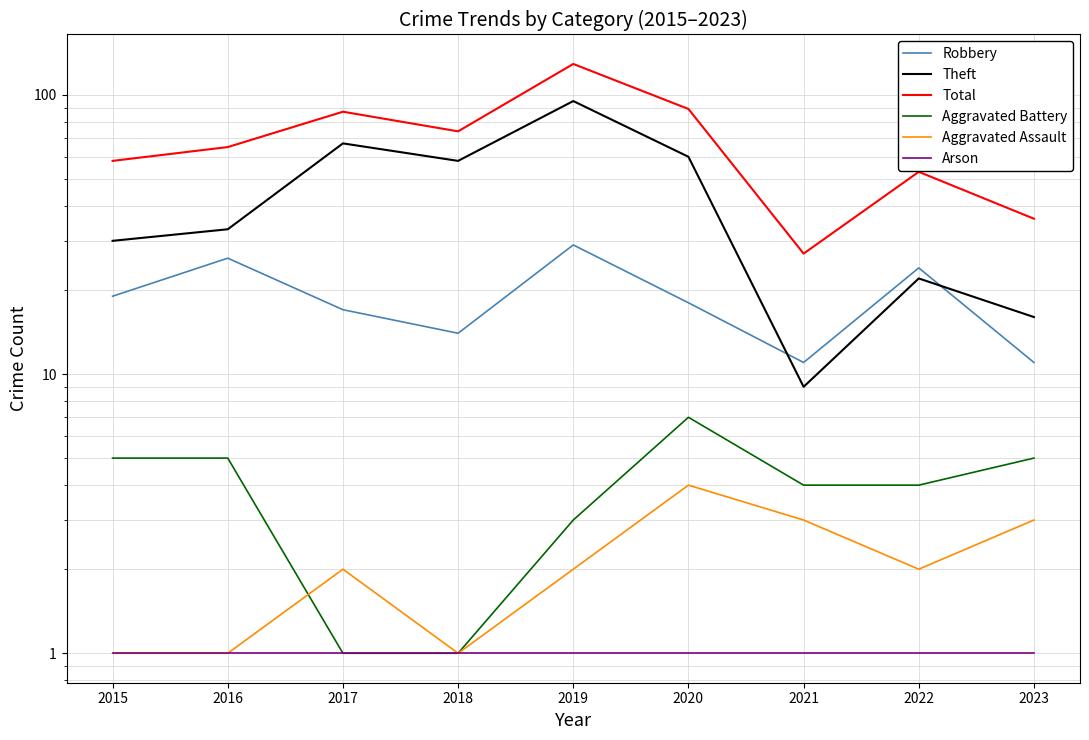

True or false: Theft and Aggravated Battery cross at least once.

False